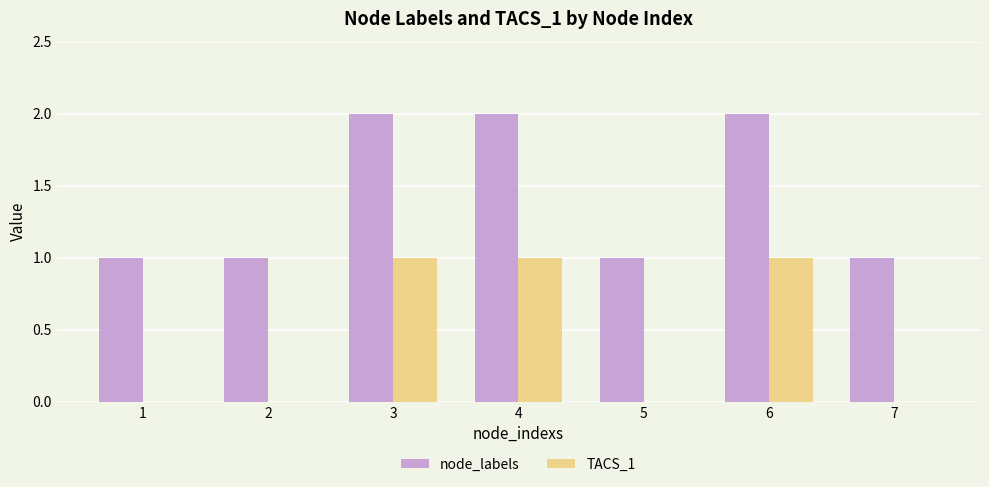

How many categories are shown in the chart?

7